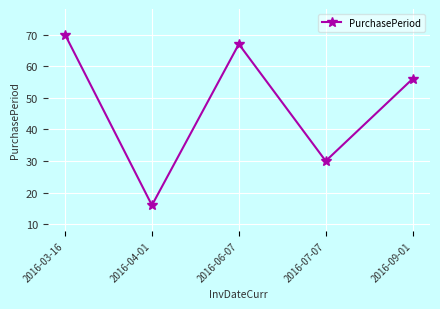

At which label is the value closest to 43?

2016-07-07